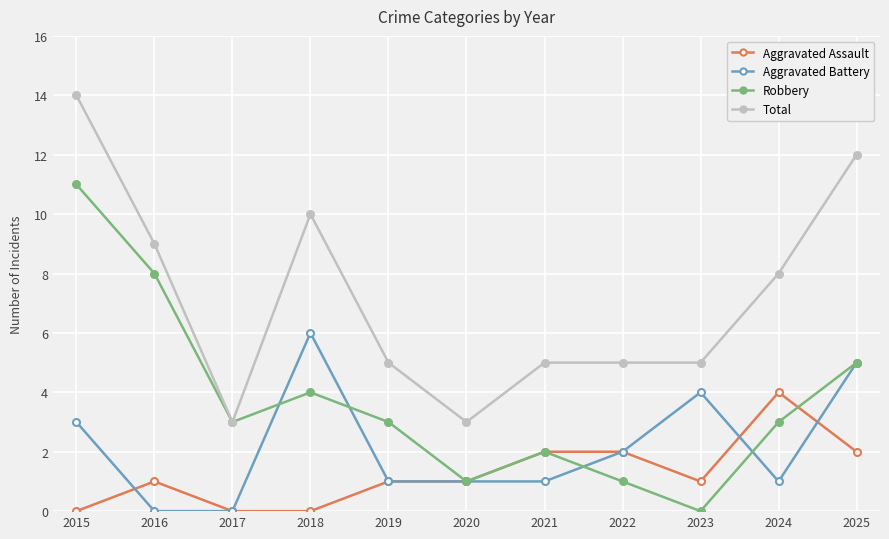

Reading left to right, transcribe all the data shown in this chart.

Aggravated Assault: 0	1	0	0	1	1	2	2	1	4	2
Aggravated Battery: 3	0	0	6	1	1	1	2	4	1	5
Robbery: 11	8	3	4	3	1	2	1	0	3	5
Total: 14	9	3	10	5	3	5	5	5	8	12